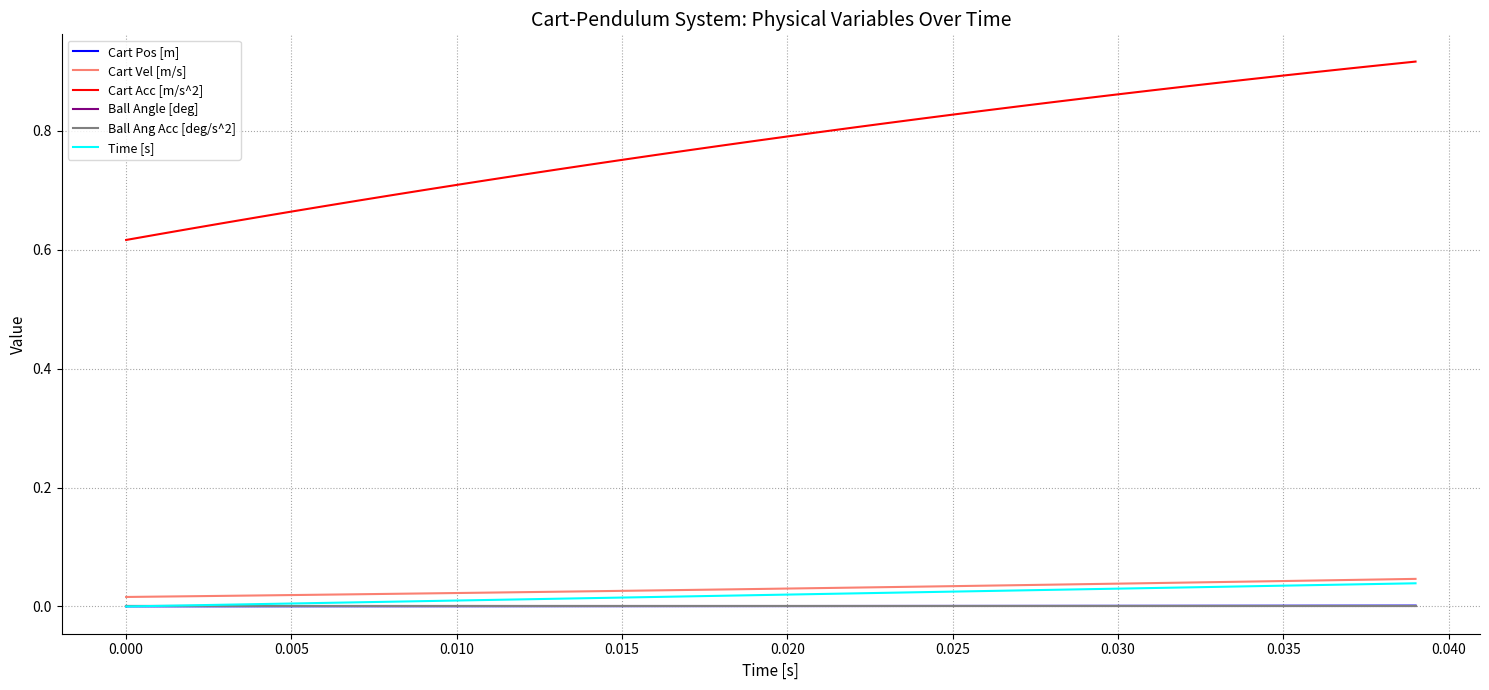

Reading left to right, transcribe all the data shown in this chart.

Cart Pos [m]: 0.0	0.0	0.0	0.0	0.0	0.0	0.0	0.0	0.0	0.0	0.0	0.0	0.0	0.0	0.0	0.0	0.0	0.0	0.0	0.0	0.0	0.0	0.0	0.0	0.0	0.0	0.0	0.0	0.0	0.0	0.0	0.0	0.0	0.0	0.0	0.0	0.0	0.0	0.0	0.0
Cart Vel [m/s]: 0.0	0.0	0.0	0.0	0.0	0.0	0.0	0.0	0.0	0.0	0.0	0.0	0.0	0.0	0.0	0.0	0.0	0.0	0.0	0.0	0.0	0.0	0.0	0.0	0.0	0.0	0.0	0.0	0.0	0.0	0.0	0.0	0.0	0.0	0.0	0.0	0.0	0.0	0.0	0.0
Cart Acc [m/s^2]: 0.6	0.6	0.6	0.6	0.7	0.7	0.7	0.7	0.7	0.7	0.7	0.7	0.7	0.7	0.7	0.8	0.8	0.8	0.8	0.8	0.8	0.8	0.8	0.8	0.8	0.8	0.8	0.8	0.8	0.9	0.9	0.9	0.9	0.9	0.9	0.9	0.9	0.9	0.9	0.9
Ball Angle [deg]: 0.0	0.0	0.0	0.0	0.0	0.0	0.0	0.0	0.0	0.0	0.0	0.0	0.0	0.0	0.0	0.0	0.0	0.0	0.0	0.0	0.0	0.0	0.0	0.0	0.0	0.0	0.0	0.0	0.0	0.0	0.0	0.0	0.0	0.0	0.0	0.0	0.0	0.0	0.0	0.0
Ball Ang Acc [deg/s^2]: 0.0	0.0	0.0	0.0	0.0	0.0	0.0	0.0	0.0	0.0	0.0	0.0	0.0	0.0	0.0	0.0	0.0	0.0	0.0	0.0	0.0	0.0	0.0	0.0	0.0	0.0	0.0	0.0	0.0	0.0	0.0	0.0	0.0	0.0	0.0	0.0	0.0	0.0	0.0	0.0
Time [s]: 0.0	0.0	0.0	0.0	0.0	0.0	0.0	0.0	0.0	0.0	0.0	0.0	0.0	0.0	0.0	0.0	0.0	0.0	0.0	0.0	0.0	0.0	0.0	0.0	0.0	0.0	0.0	0.0	0.0	0.0	0.0	0.0	0.0	0.0	0.0	0.0	0.0	0.0	0.0	0.0